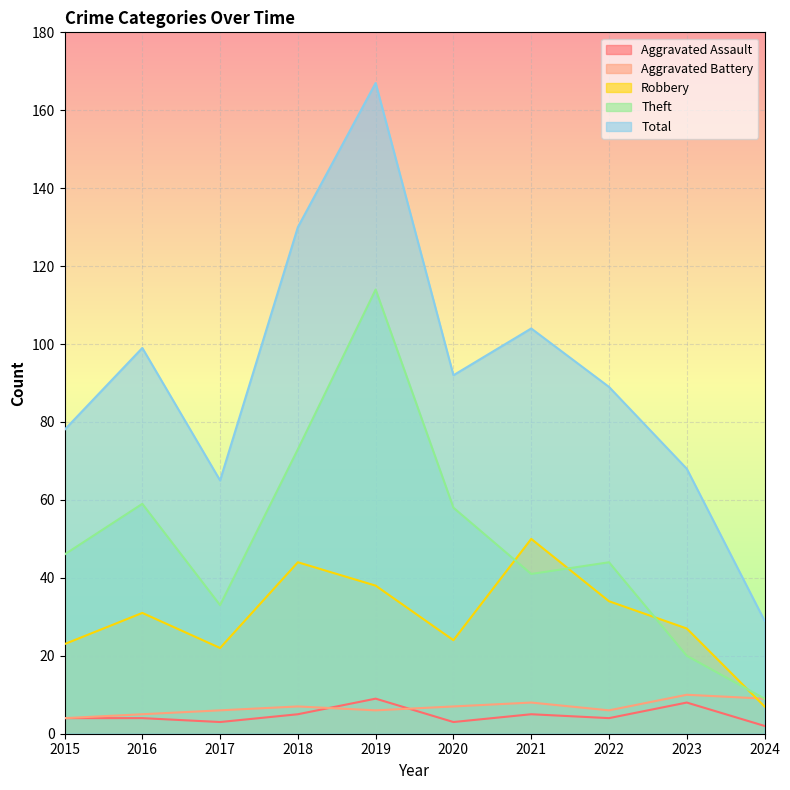

What is the minimum value for Robbery?

7